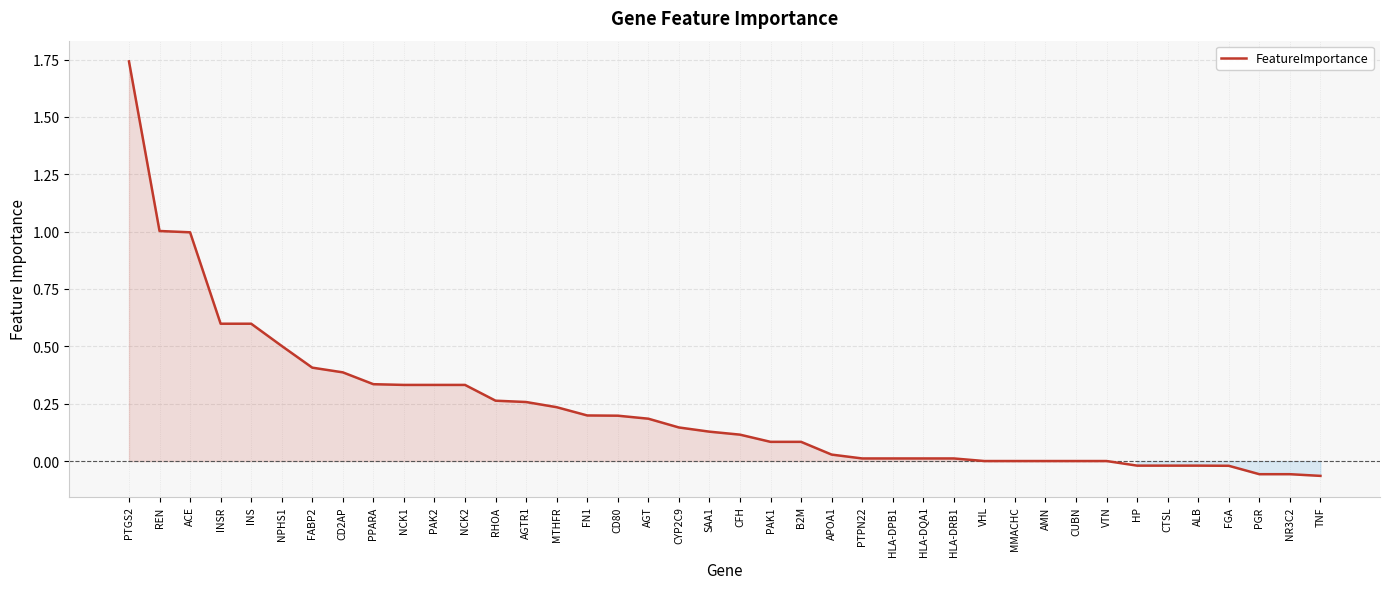

Does the chart display data point markers on the line(s)?

No